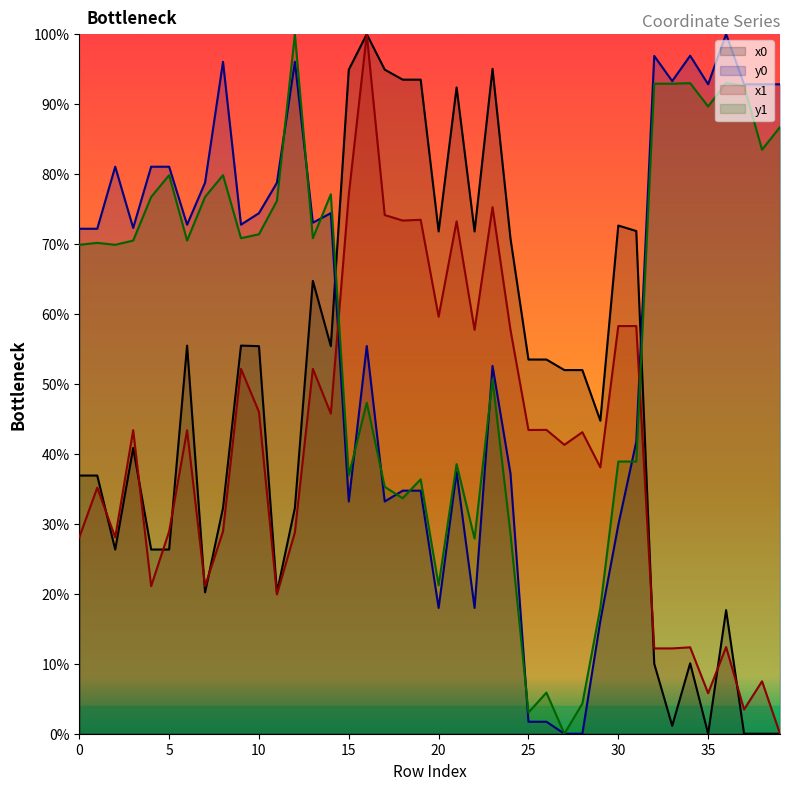

The value of x0 at 19 is 93.5. True or false?

True